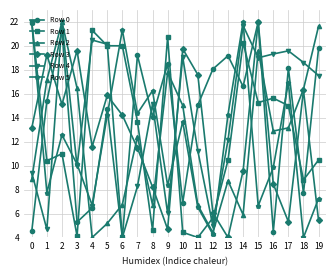

At which label is Row 4 closest to 13?

13